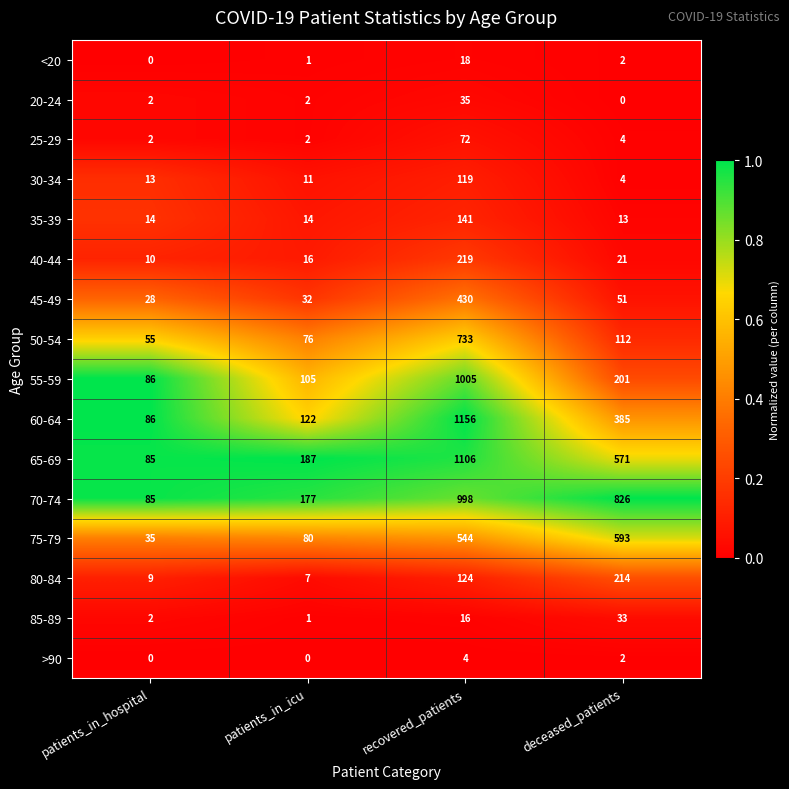

Rank the series by their maximum value, from highest to lowest.

60-64, 65-69, 55-59, 70-74, 50-54, 75-79, 45-49, 40-44, 80-84, 35-39, 30-34, 25-29, 20-24, 85-89, <20, >90